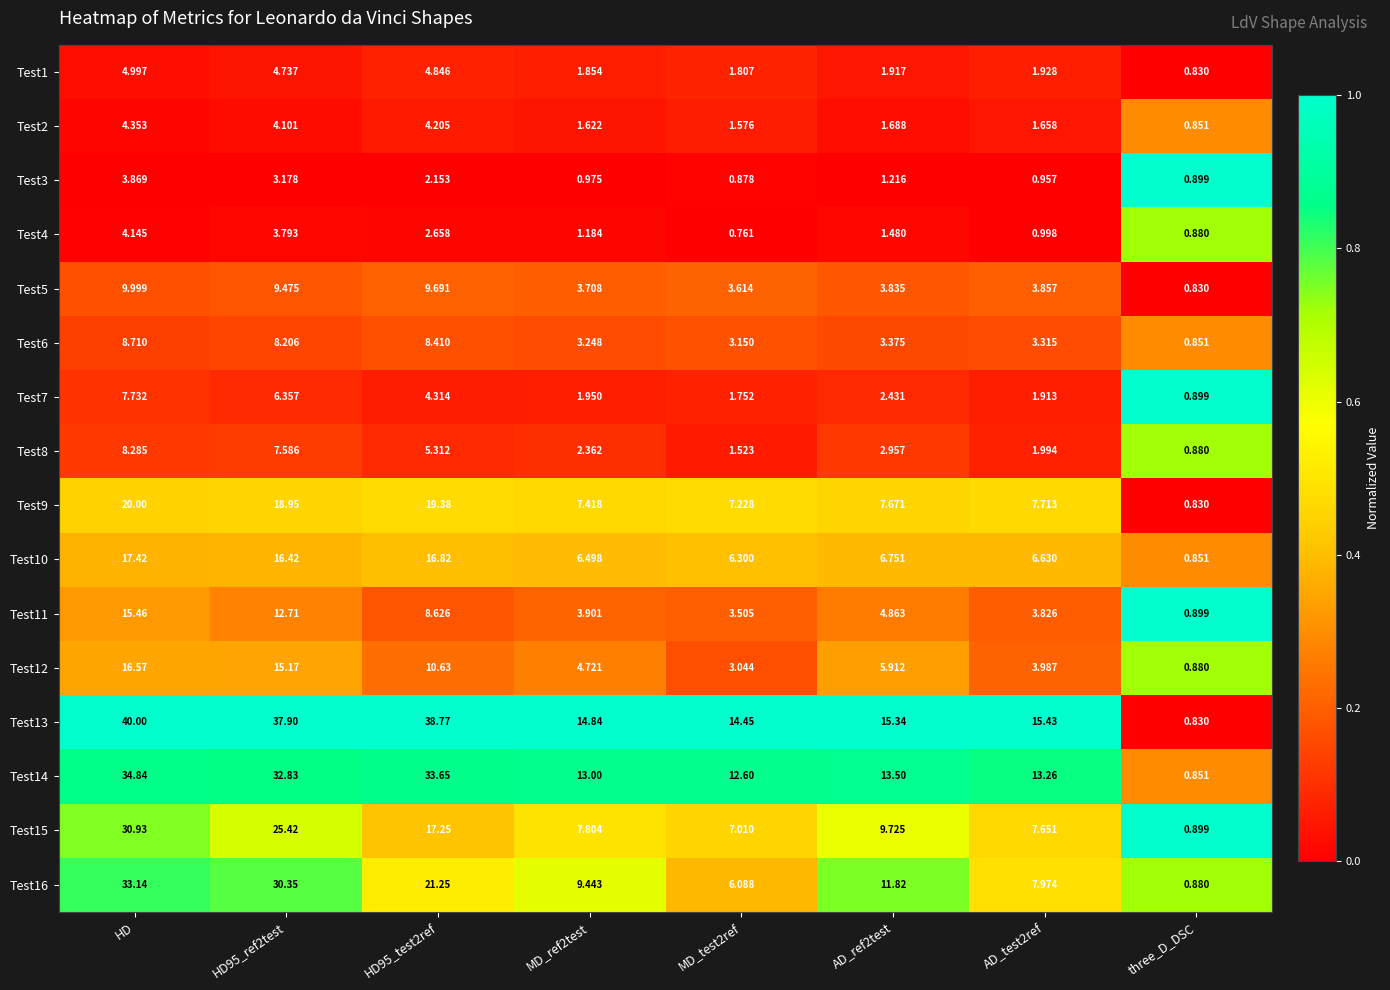

Is the value of Test7 at AD_test2ref greater than the value of Test8 at three_D_DSC?

Yes